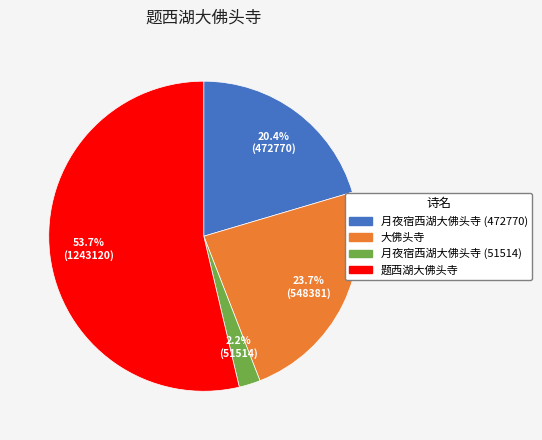

To the nearest percent, what is the difference between the largest and smallest slice percentages?

51%